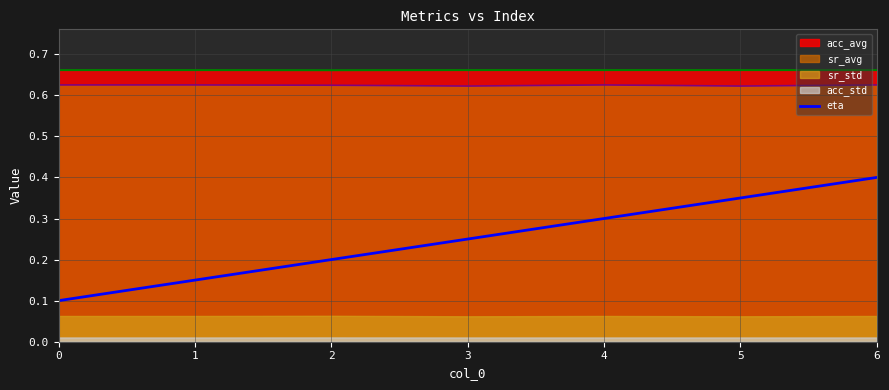

True or false: eta and sr_avg intersect in this chart.

False